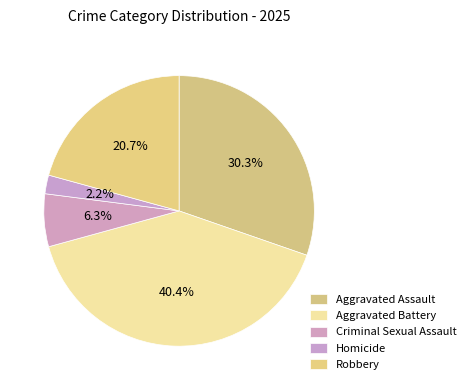

How many segments does this pie chart have?

5